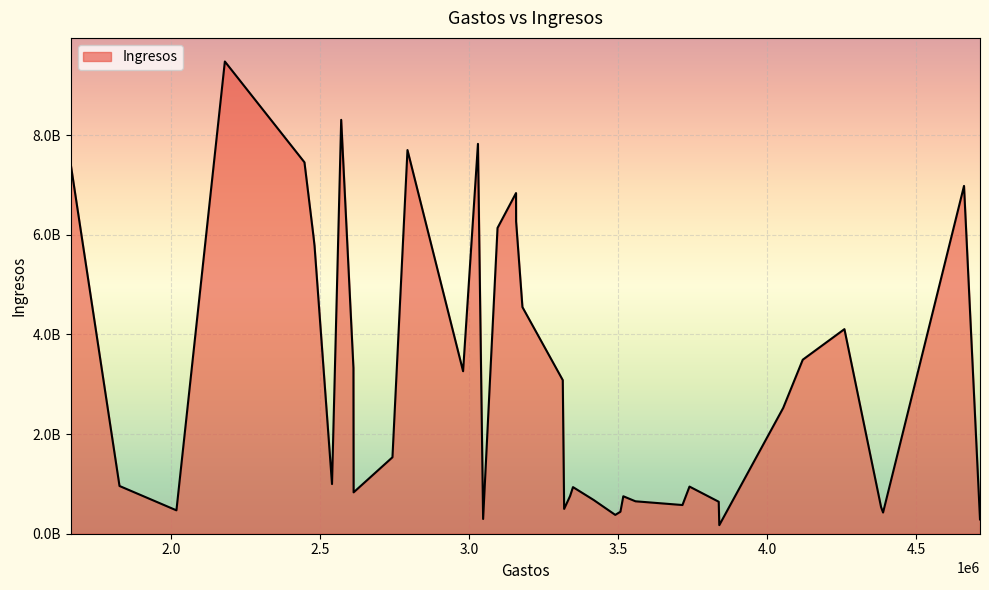

What is the minimum value shown in the chart?

172255460